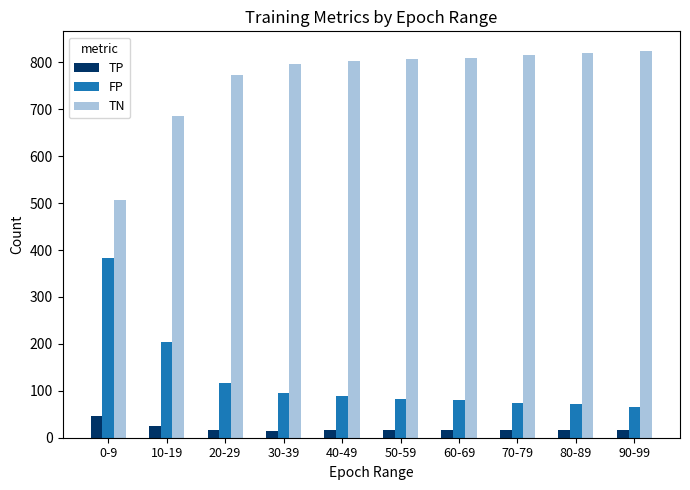

Is it true that FP equals 110 at 90-99?

False